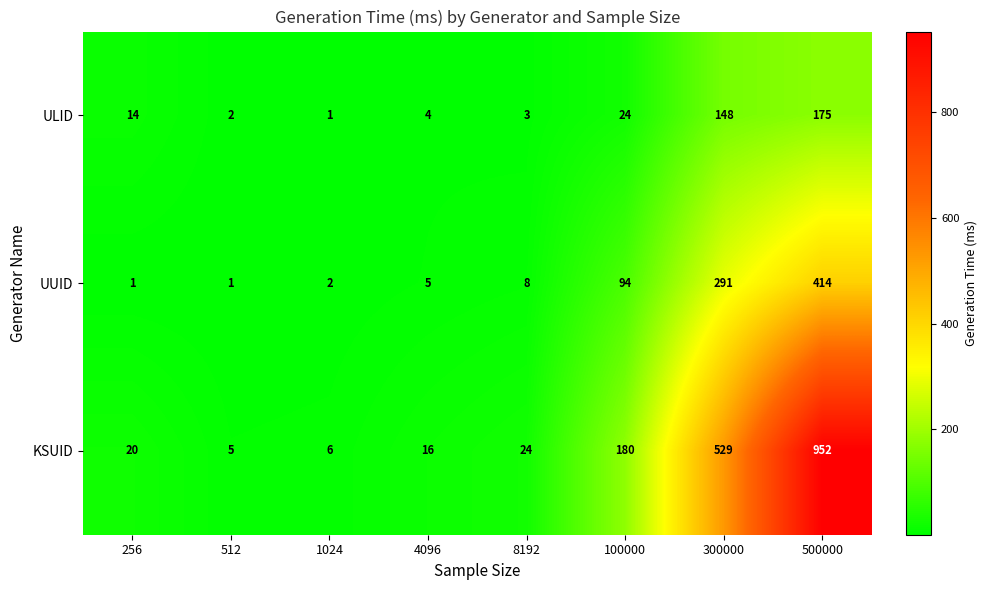

Where is KSUID nearest to the value 478?

300000